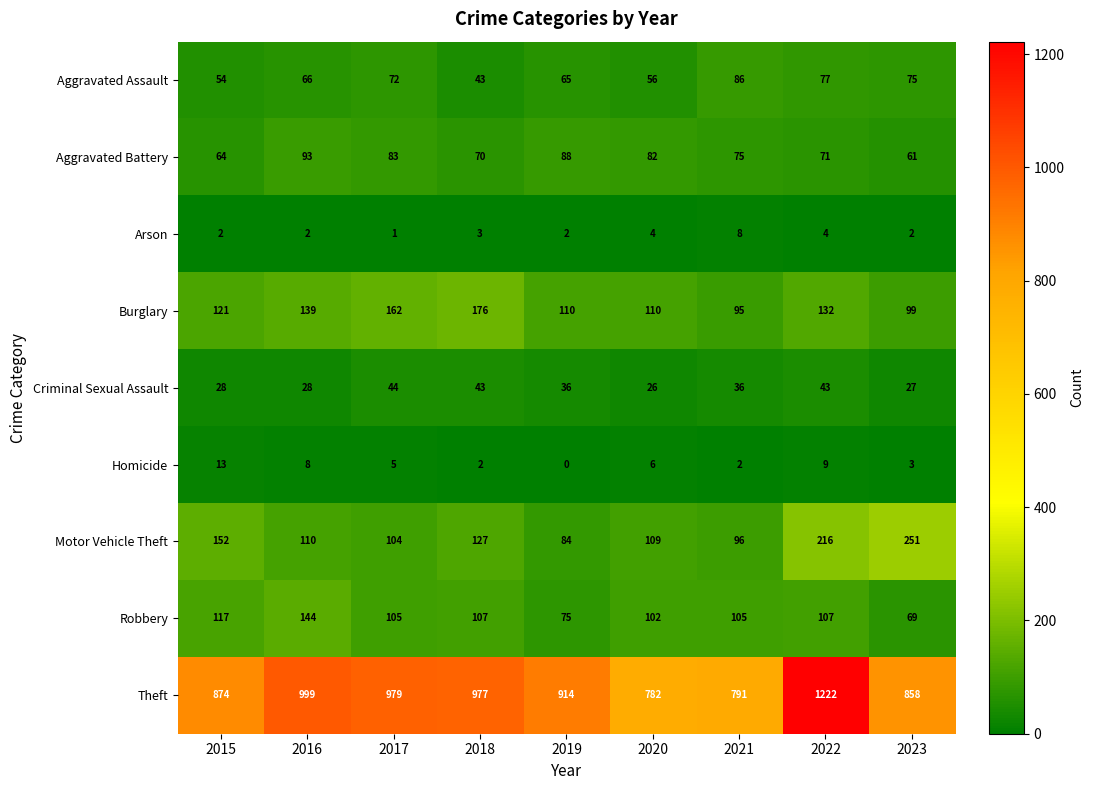

At which category is the sum across all series the highest?

2022